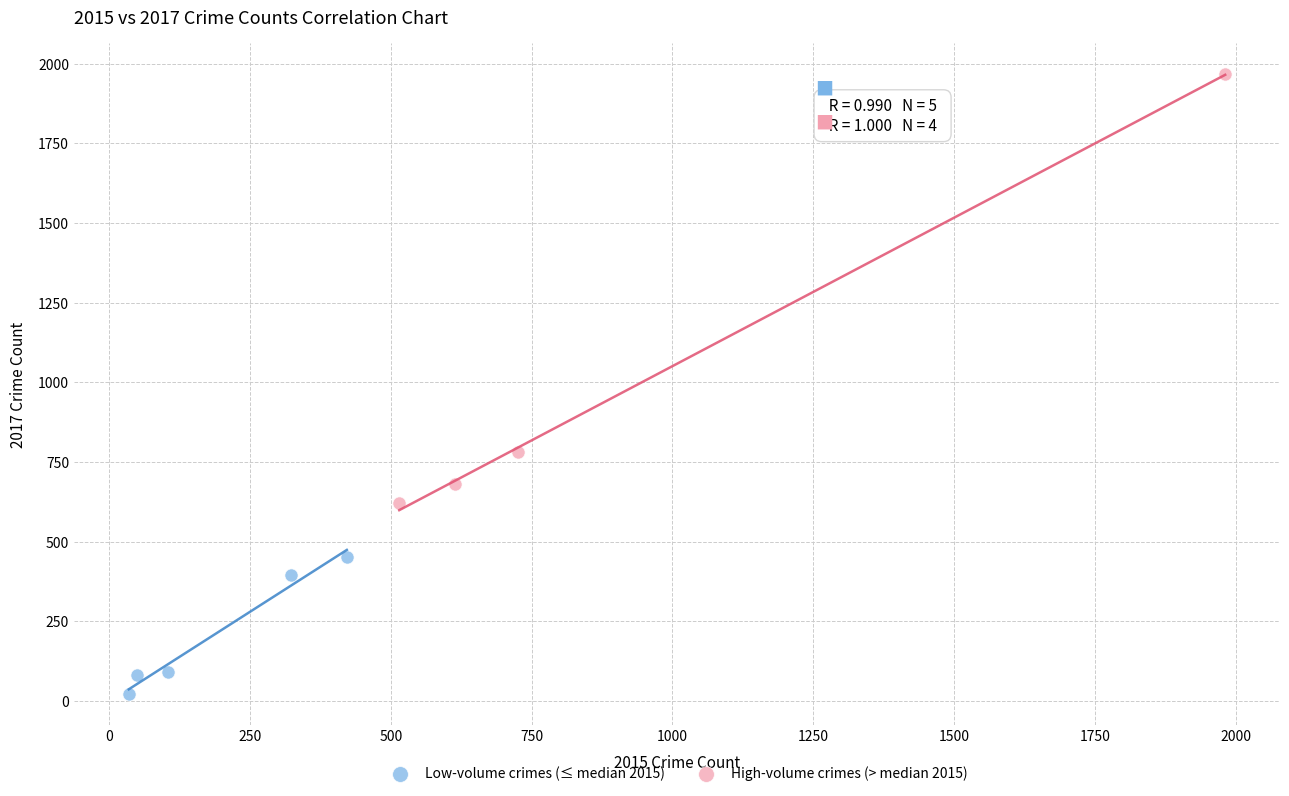

Which series reaches the minimum Y coordinate?

Low-volume crimes (≤ median 2015)